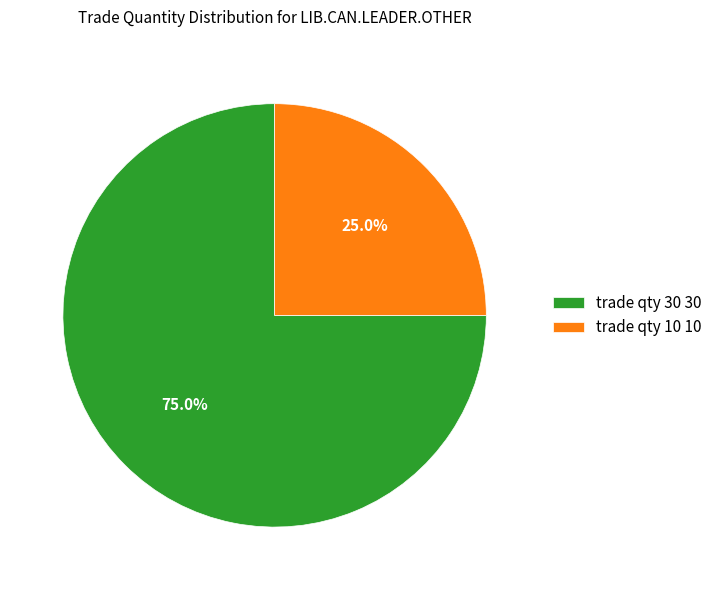

Is the sum of trade qty 10 10 and trade qty 30 30 greater than half?

Yes